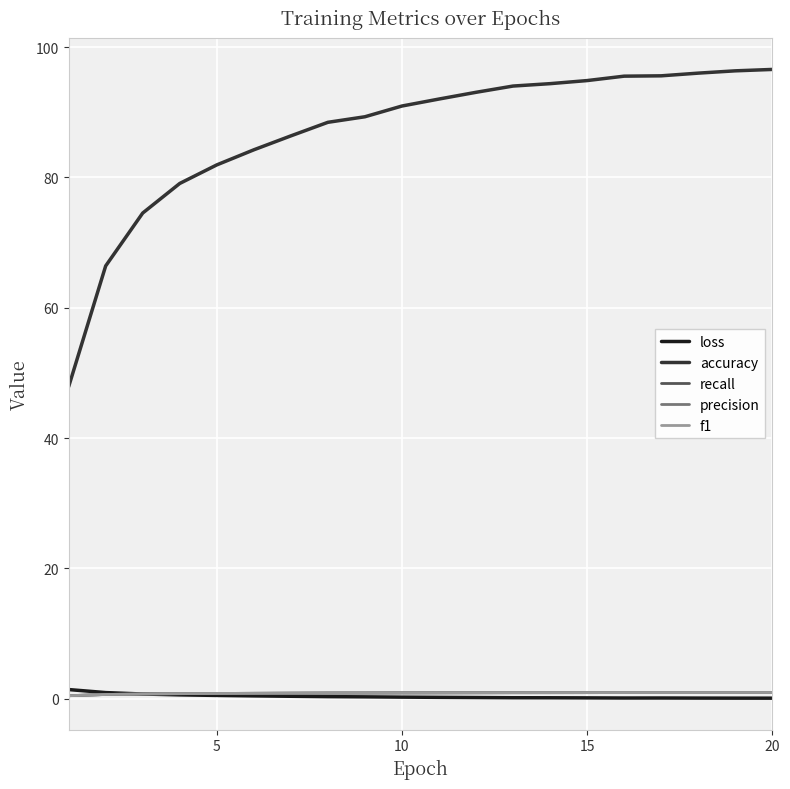

Which series has the largest range (max minus min)?

accuracy